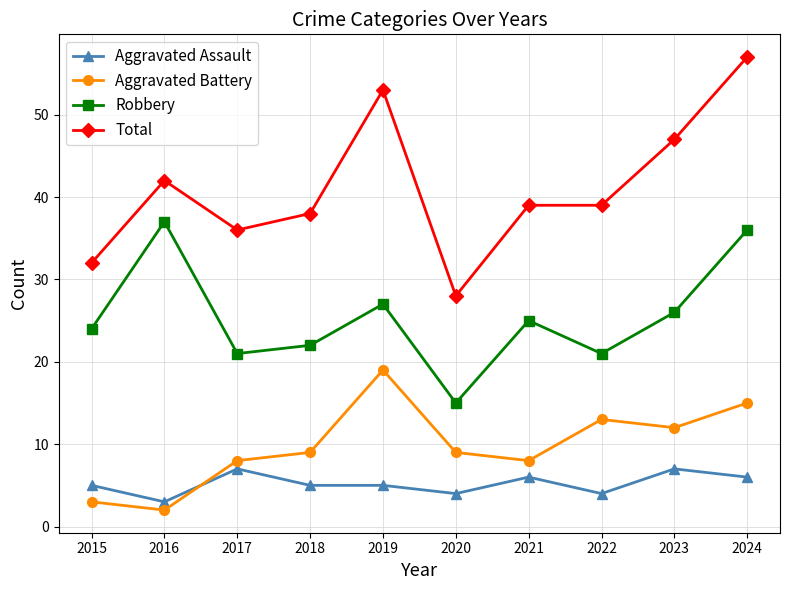

How many Aggravated Assault values are between 4 and 6?

7